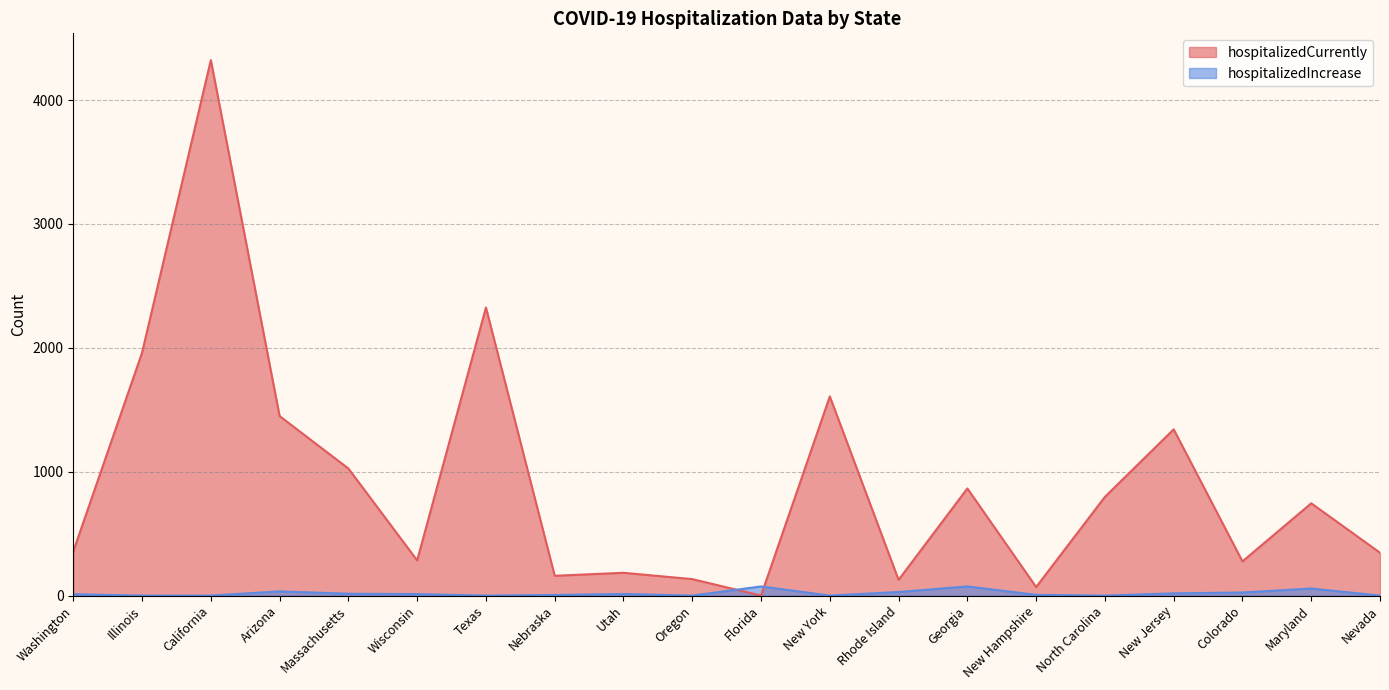

Reading left to right, what are all the values shown in this chart?

hospitalizedCurrently: Washington=357	Illinois=1961	California=4323	Arizona=1449	Massachusetts=1026	Wisconsin=284	Texas=2326	Nebraska=160	Utah=184	Oregon=133	Florida=0	New York=1608	Rhode Island=127	Georgia=865	New Hampshire=69	North Carolina=797	New Jersey=1342	Colorado=276	Maryland=745	Nevada=346
hospitalizedIncrease: Washington=11	Illinois=0	California=0	Arizona=34	Massachusetts=15	Wisconsin=12	Texas=0	Nebraska=5	Utah=13	Oregon=0	Florida=74	New York=0	Rhode Island=29	Georgia=74	New Hampshire=6	North Carolina=0	New Jersey=18	Colorado=25	Maryland=57	Nevada=0